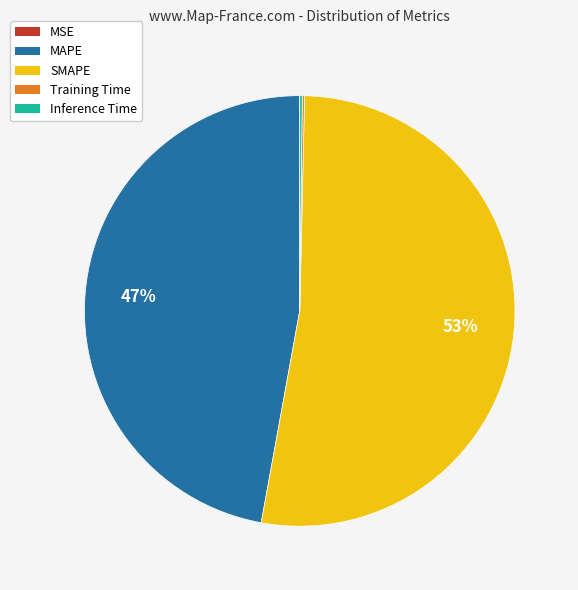

To the nearest percent, what portion does MAPE represent?

47%